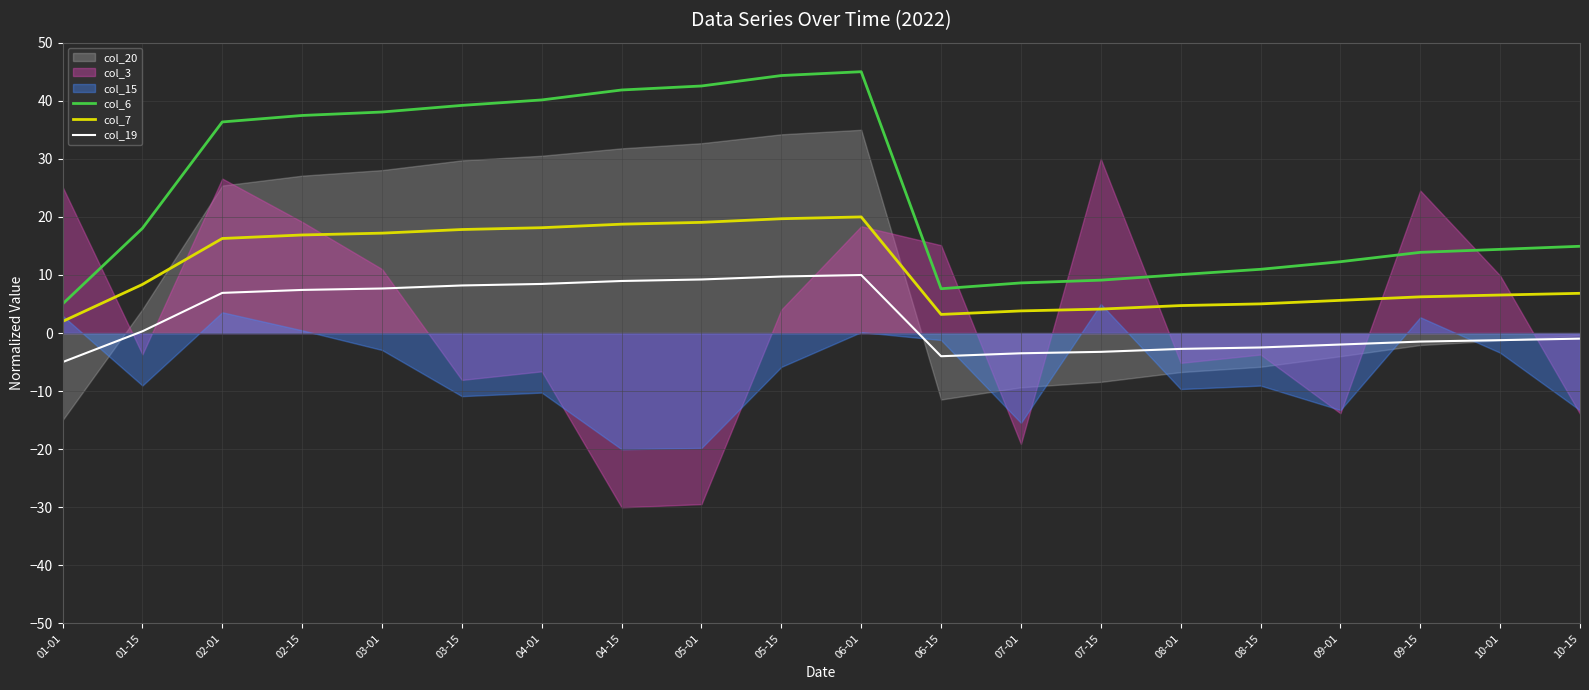

The col_19 series shows 3.1 at 02-15. True or false?

False